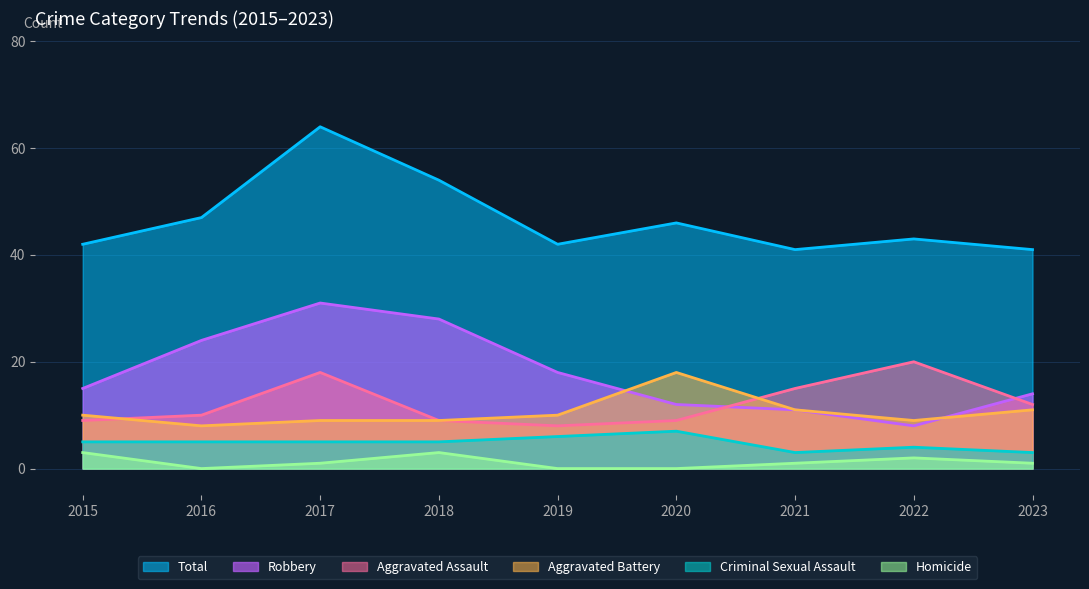

What value does the Criminal Sexual Assault series have at 2016?

5